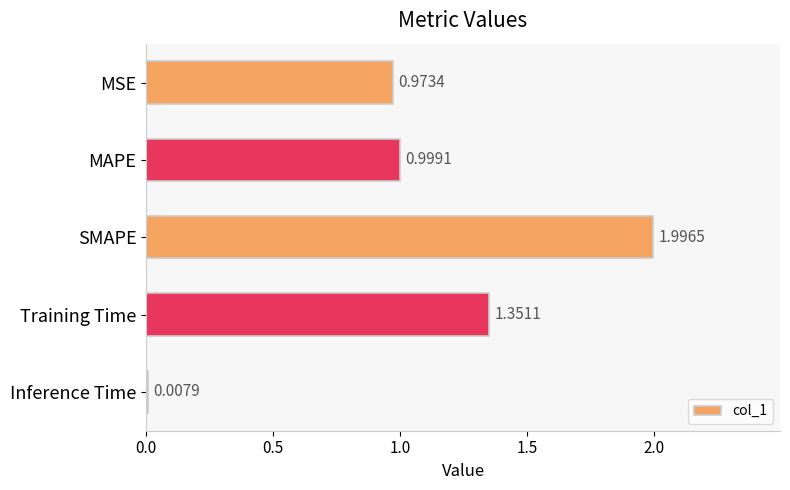

List the labels in order of value, largest first.

SMAPE, Training Time, MAPE, MSE, Inference Time